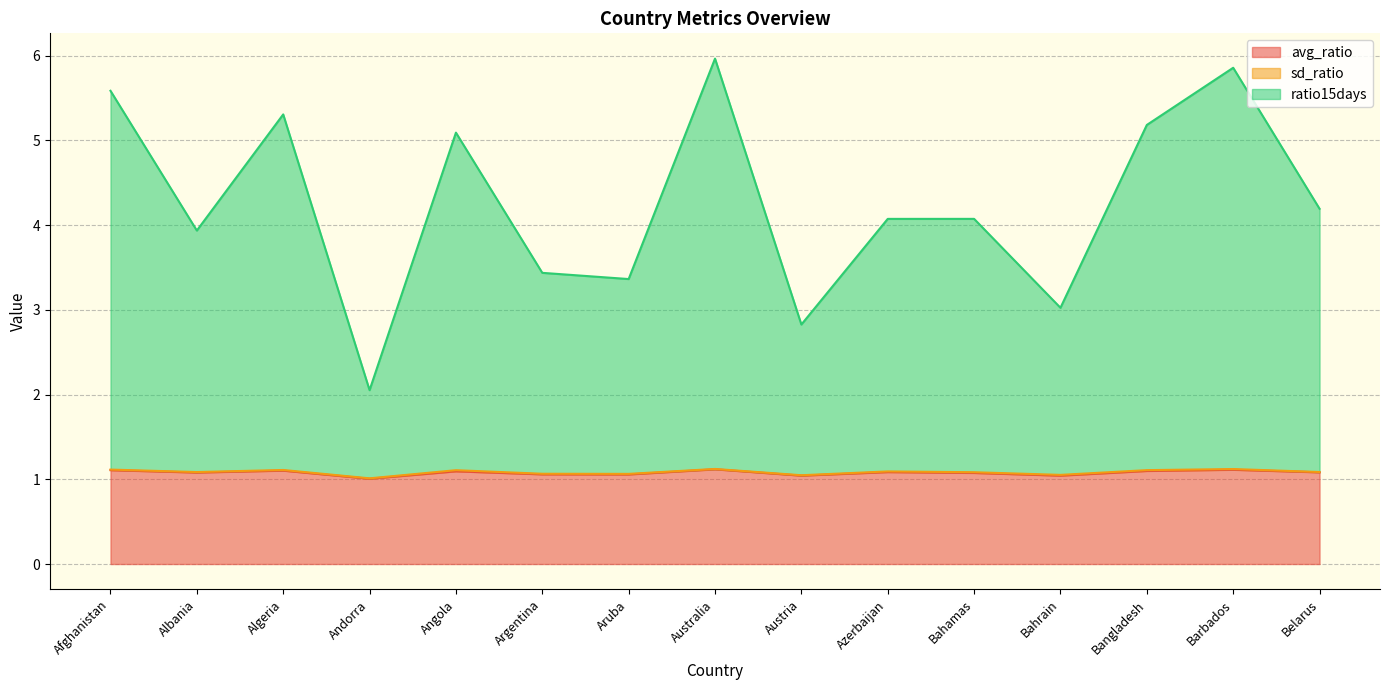

Which series has the widest spread of values?

ratio15days